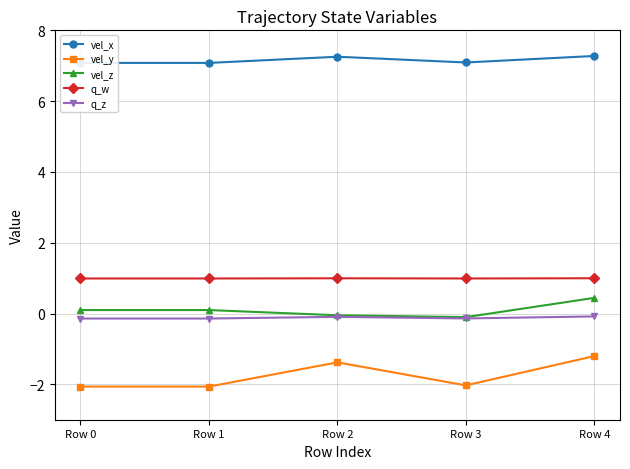

Between Row 4 and Row 3, which is larger?

Row 4